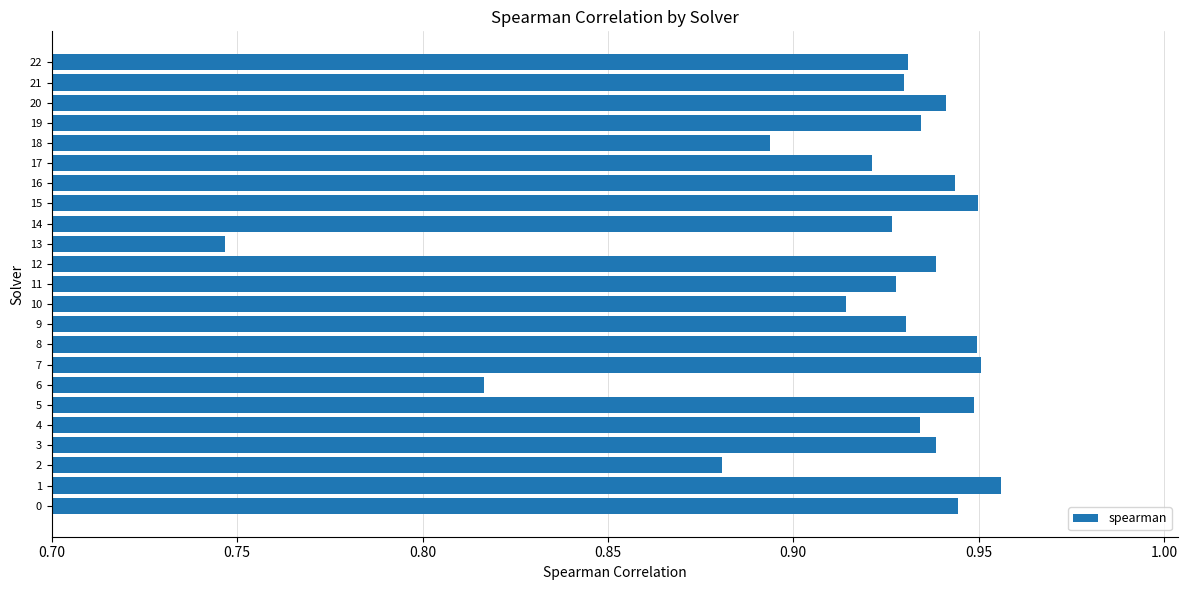

What is the sum of the values at 1 and 13?

1.7